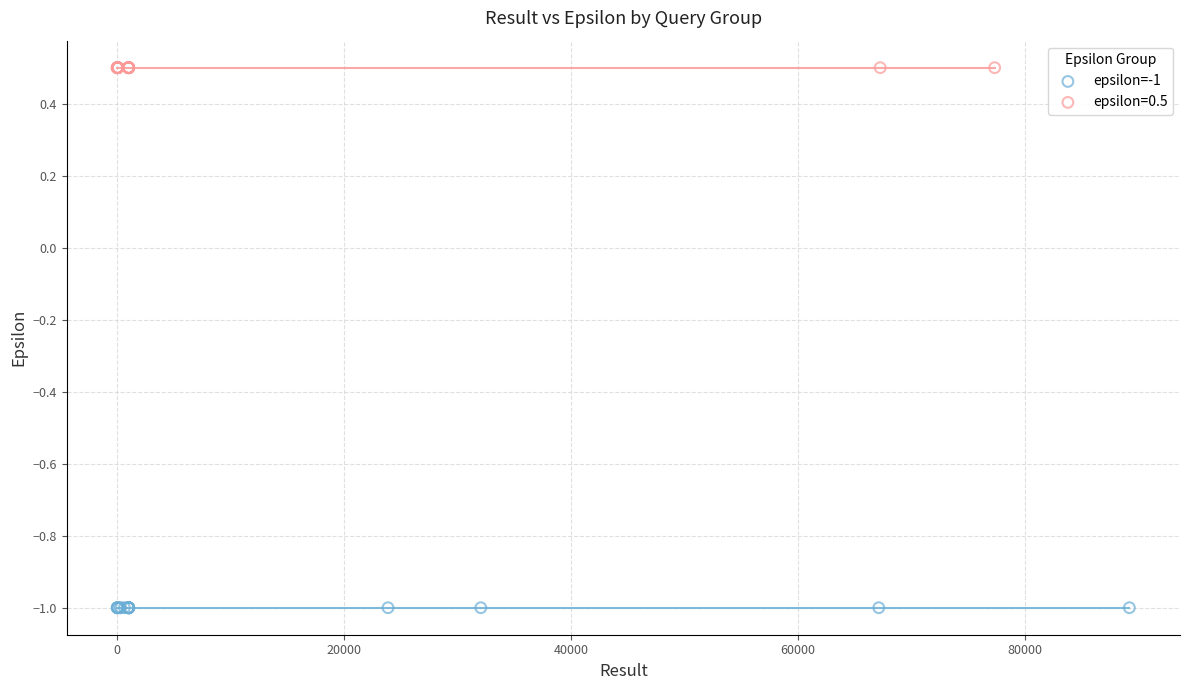

Which series reaches the maximum Y coordinate?

epsilon=0.5